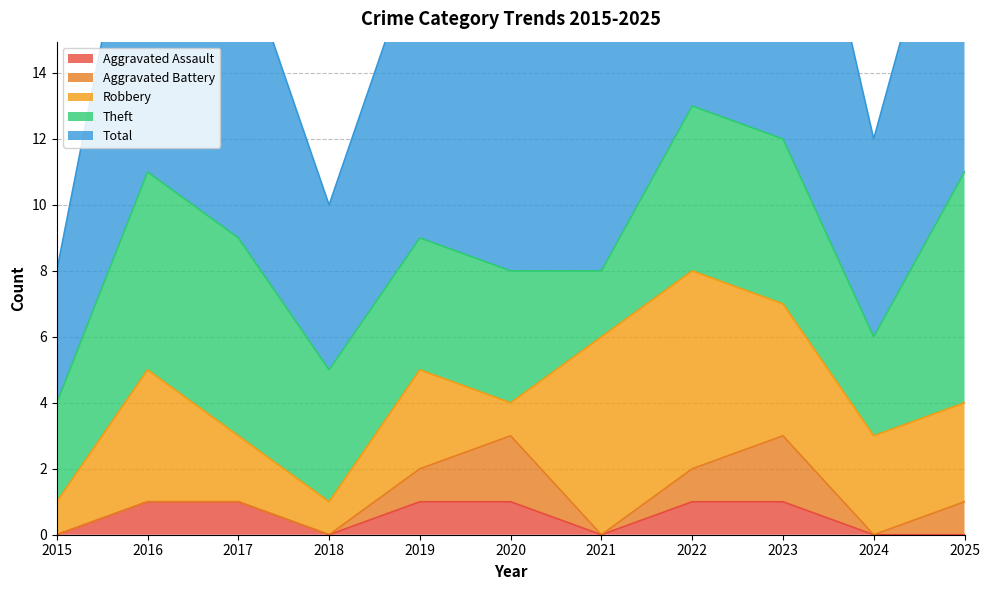

Which label corresponds to the largest value in the chart?

2022